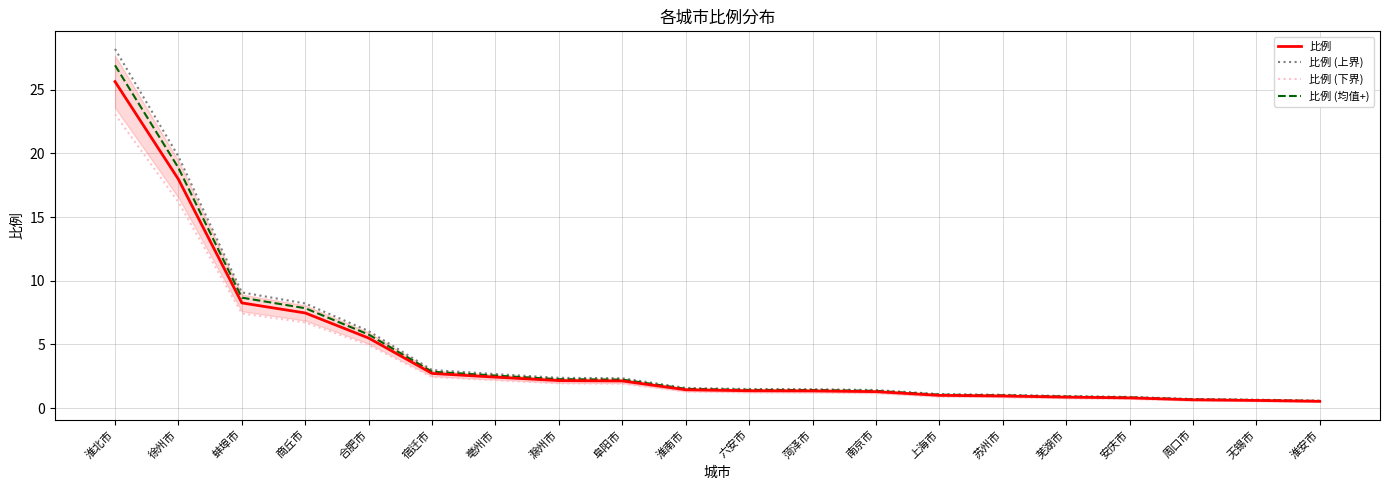

True or false: 比例 (上界) has a value of 0.7 at 周口市.

True